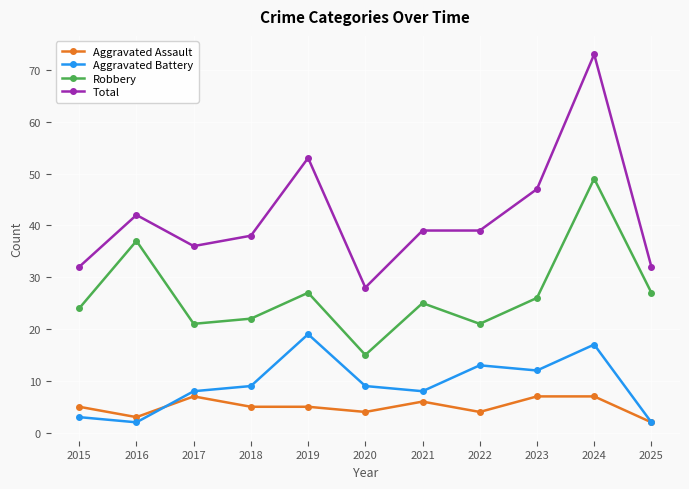

What is the total value across all series at 2016?

84